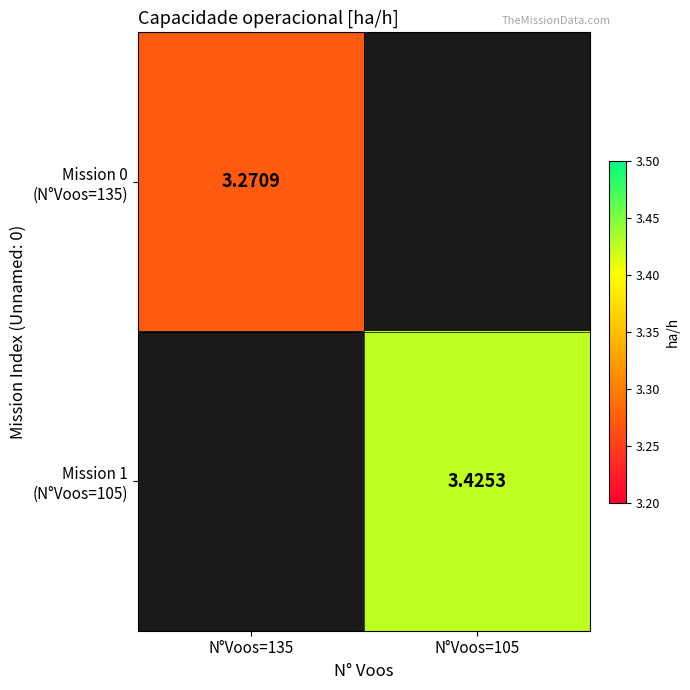

Rank the series by their average value, from lowest to highest.

Mission 0 (N°Voos=135), Mission 1 (N°Voos=105)